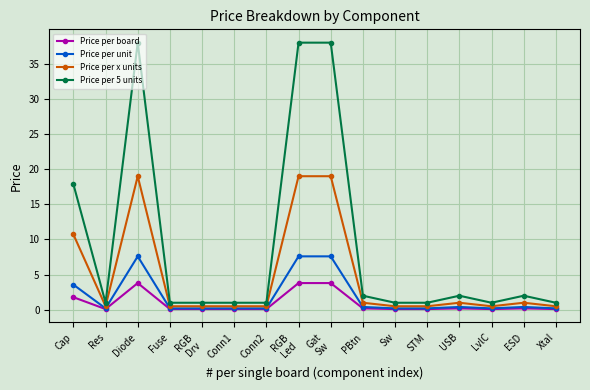

What is the spread (max minus min) of values at RGB
Led?

34.2